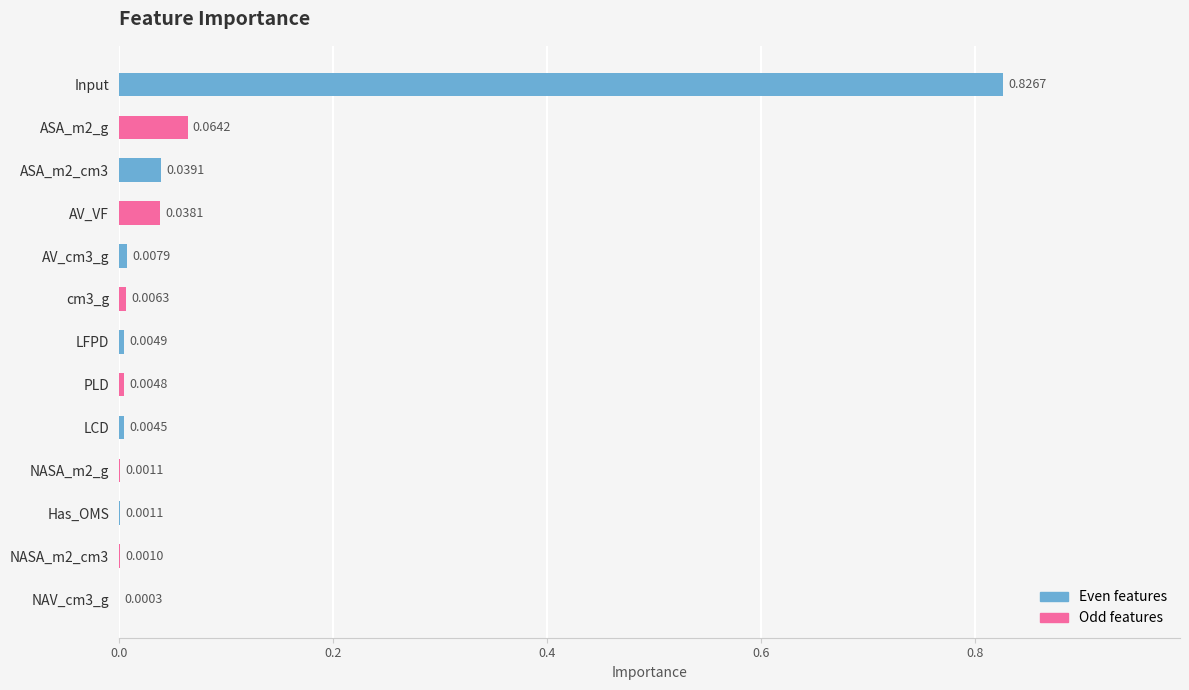

Which has a higher value, NASA_m2_g or ASA_m2_g?

ASA_m2_g